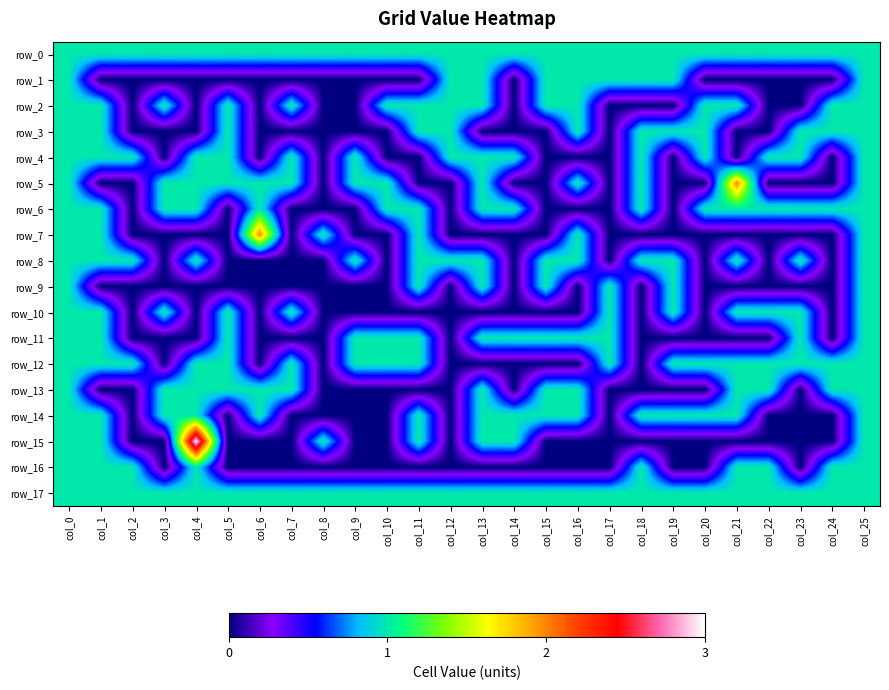

What is the sum of all row_0 values?

26